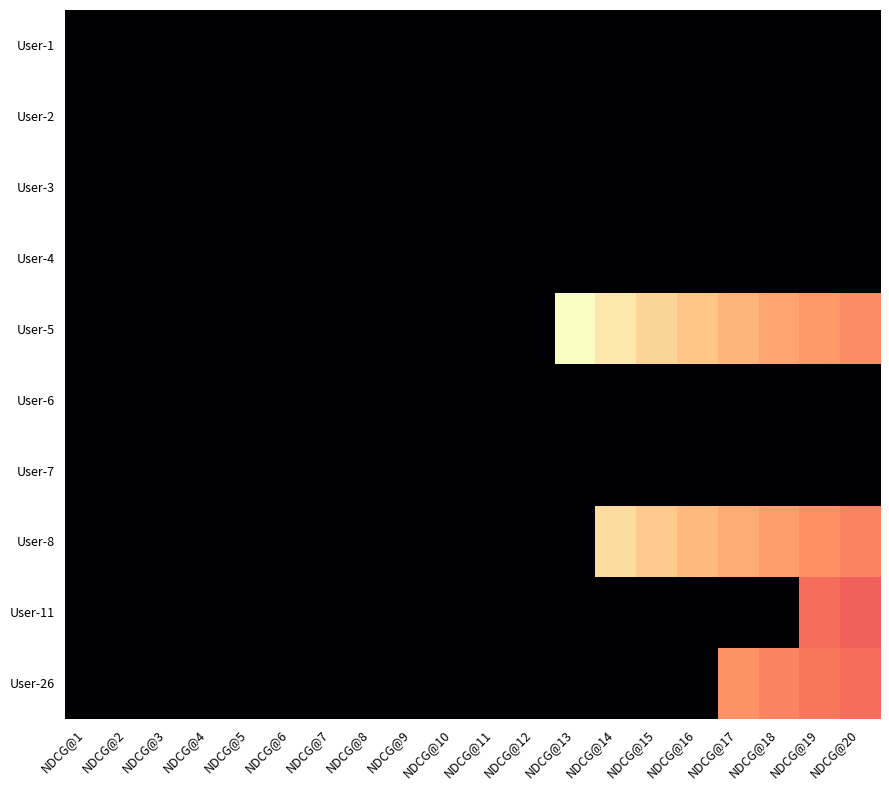

Which series has the widest spread of values?

User-5